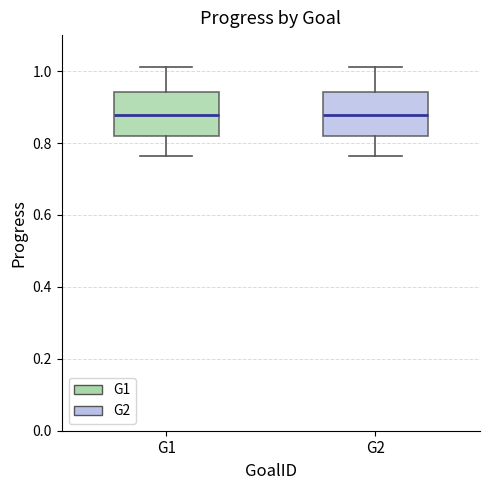

Where is the lower edge of the box for G1 on the y-axis? The values are not printed on the chart, so give them approximately, as read against the axis.

0.82